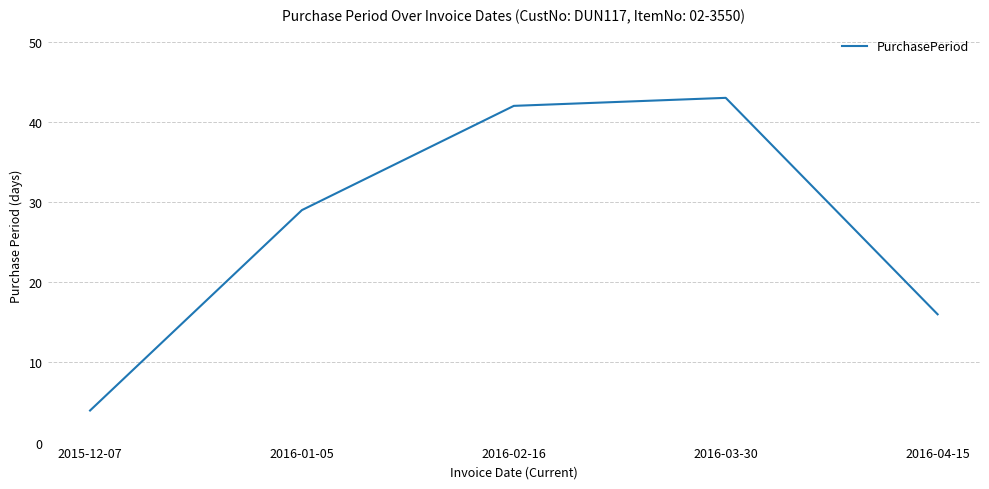

Which has a higher value, 2015-12-07 or 2016-04-15?

2016-04-15